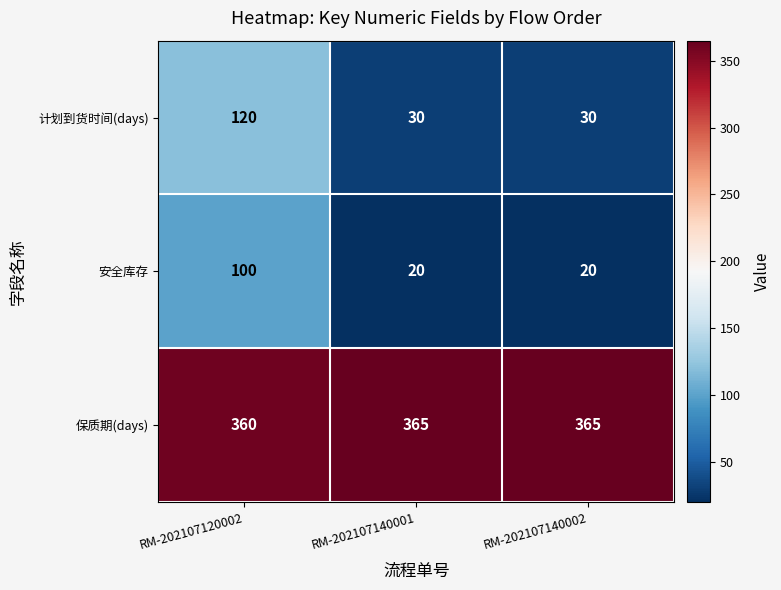

Is the value of 保质期(days) at RM-202107140002 greater than the value of 安全库存 at RM-202107140001?

Yes